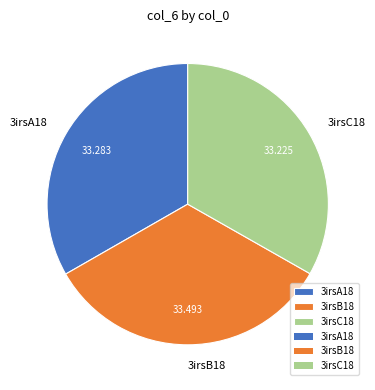

True or false: 3irsB18 accounts for 33% of the total.

True